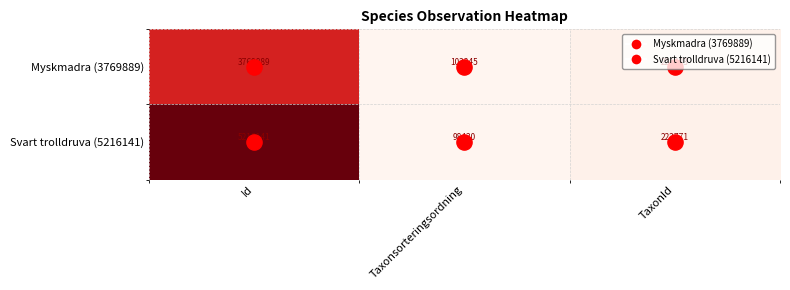

Rank the series at Taxonsorteringsordning from highest to lowest value.

Myskmadra (3769889), Svart trolldruva (5216141)